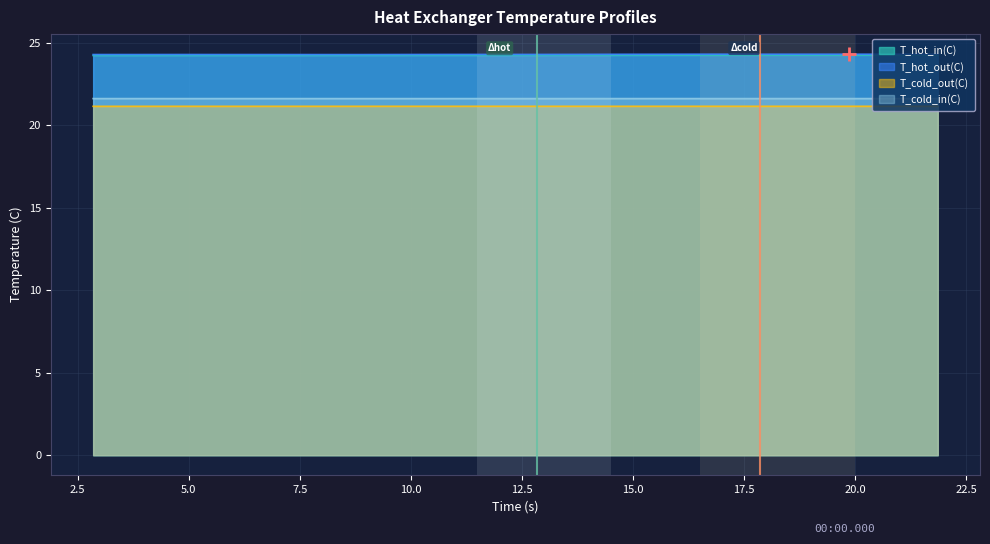

True or false: T_hot_in(C) has more than 1 points higher than both neighbors.

False